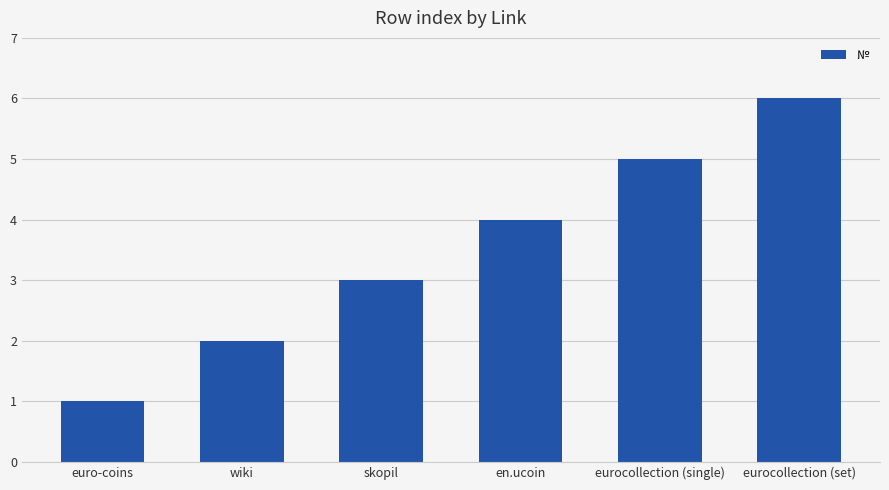

Reading left to right, transcribe all the data shown in this chart.

1	2	3	4	5	6